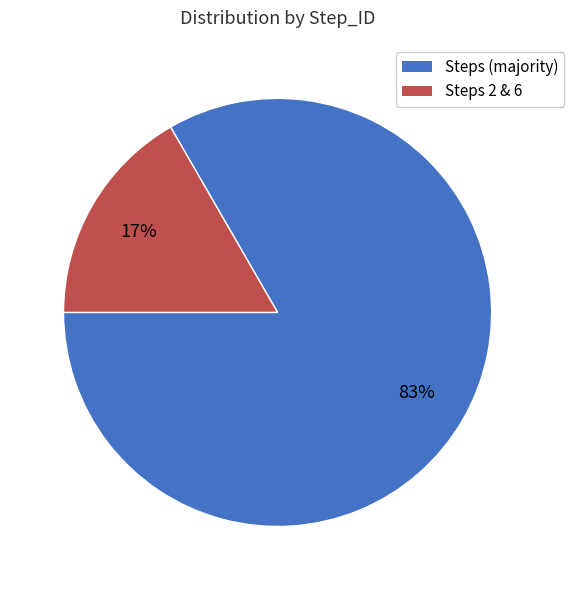

To the nearest percent, what is the average slice percentage?

50%